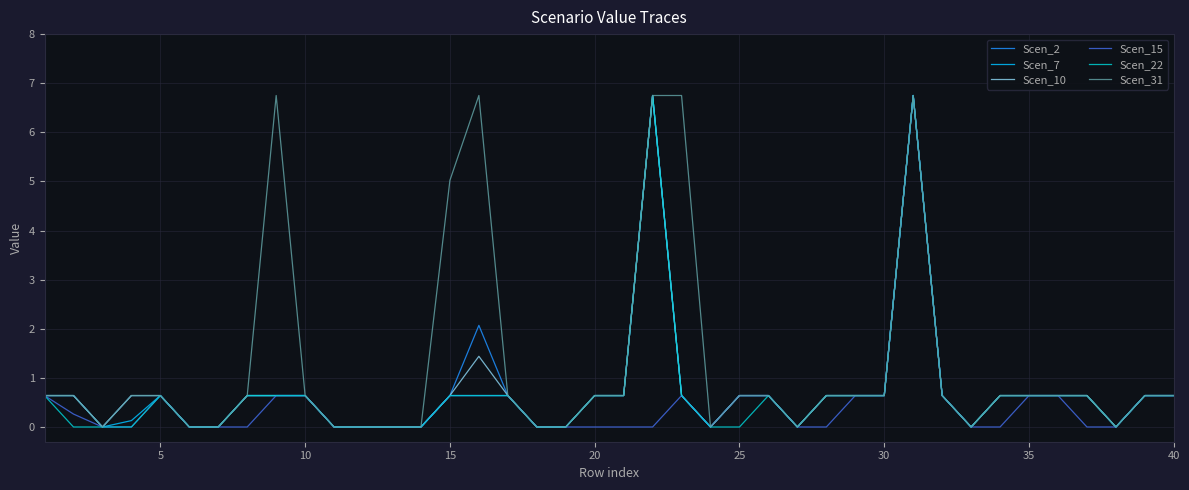

Which series has the largest total across all categories?

Scen_31